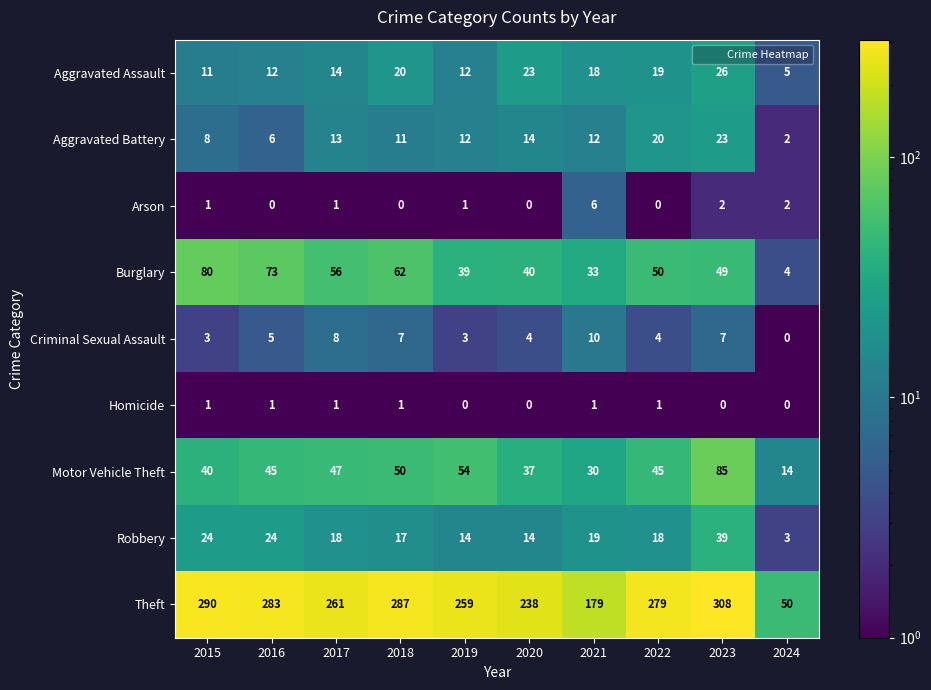

The Robbery series shows 24 at 2015. True or false?

True